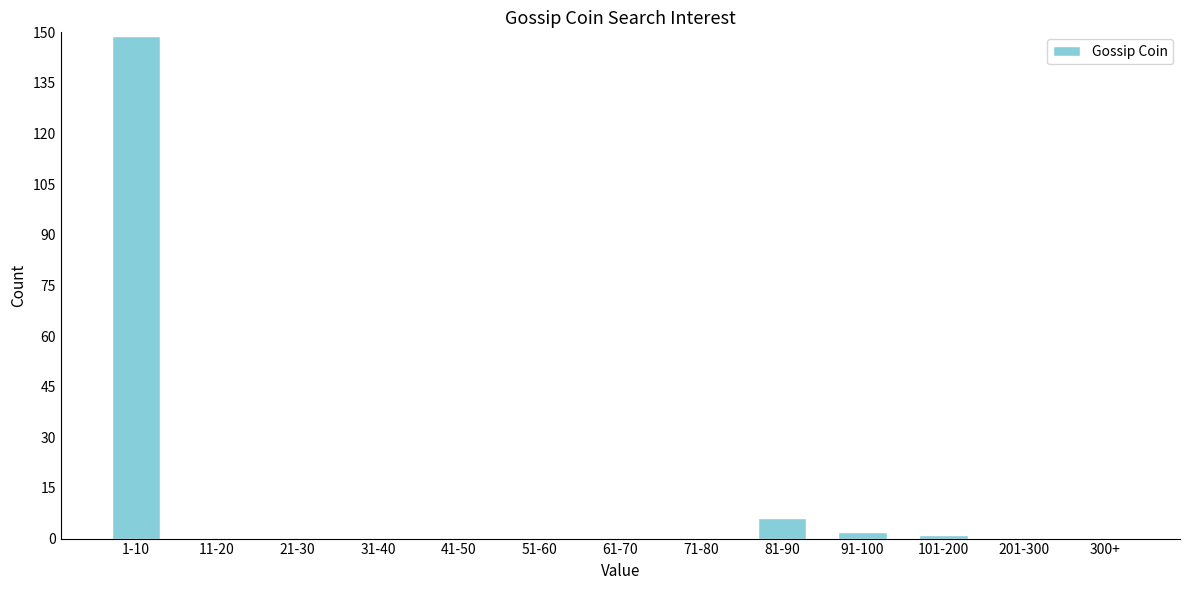

Reading left to right, transcribe all the data shown in this chart.

1-10=149	11-20=0	21-30=0	31-40=0	41-50=0	51-60=0	61-70=0	71-80=0	81-90=6	91-100=2	101-200=1	201-300=0	300+=0